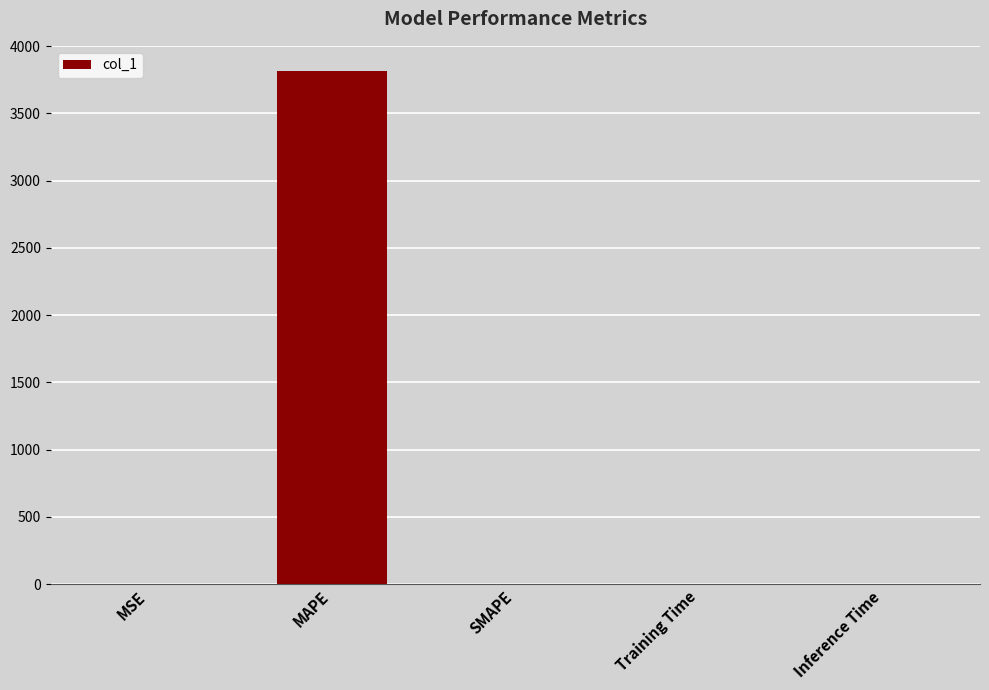

Is it true that the value at Training Time is 0.0?

True